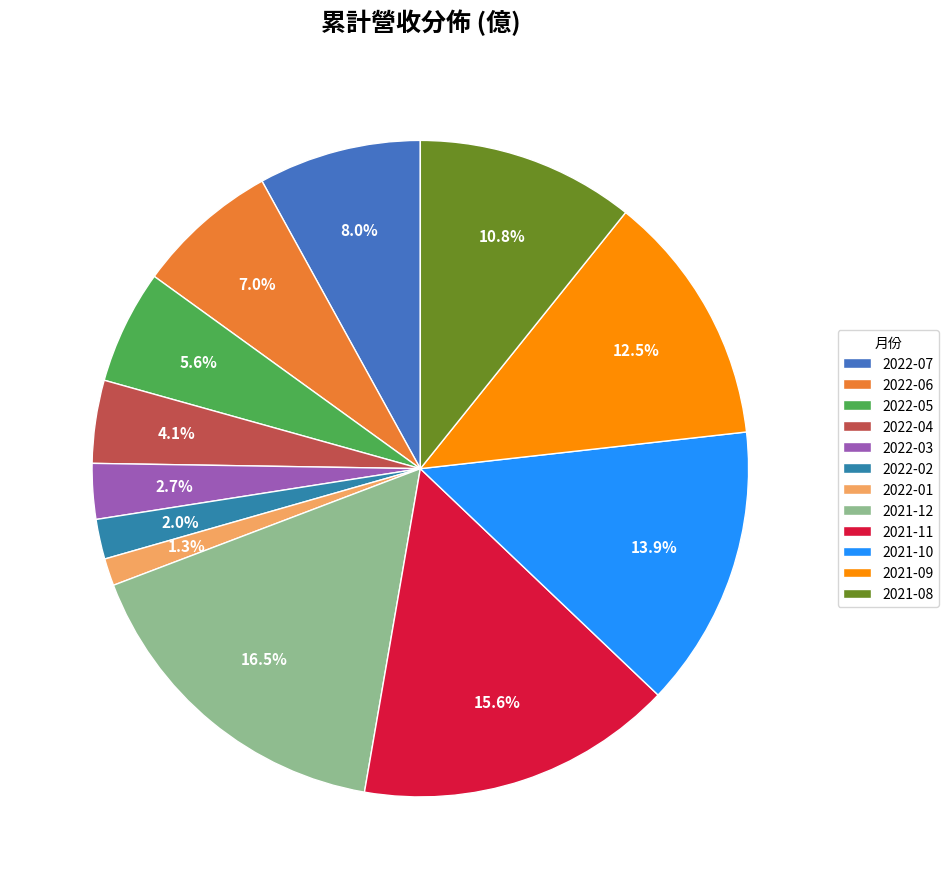

Is it true that 2022-04 is 1% of the pie?

False